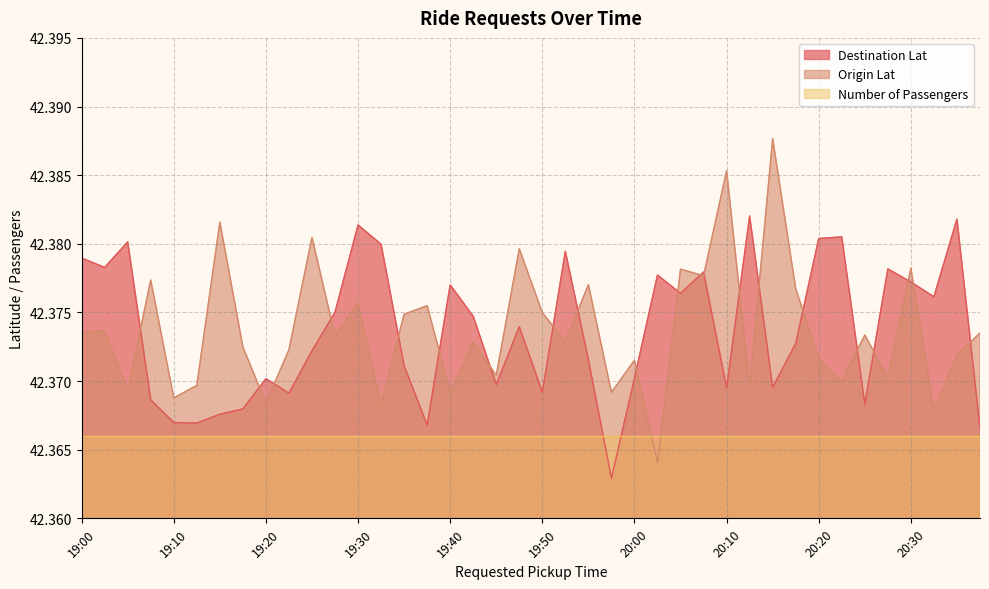

How many intersections are there between Destination Lat and Origin Lat?

21